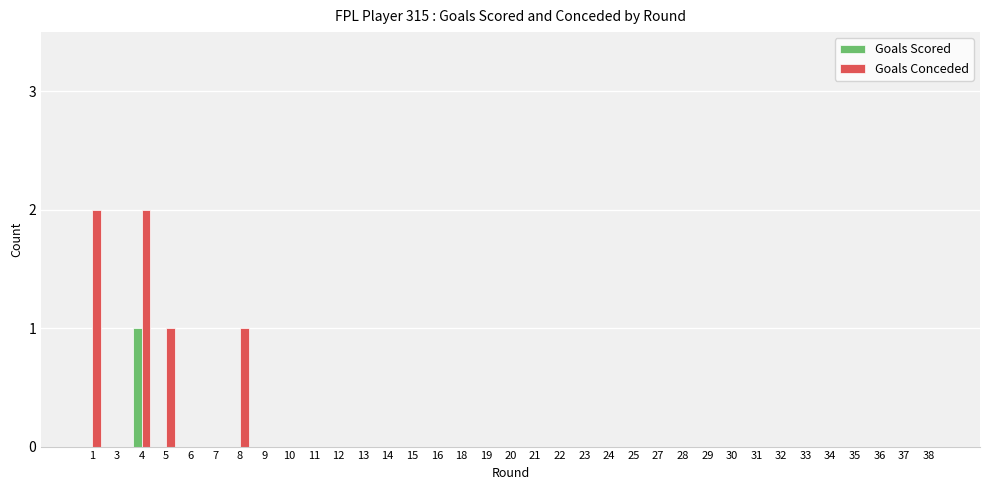

Is it true that Goals Conceded equals 1 at 32?

False